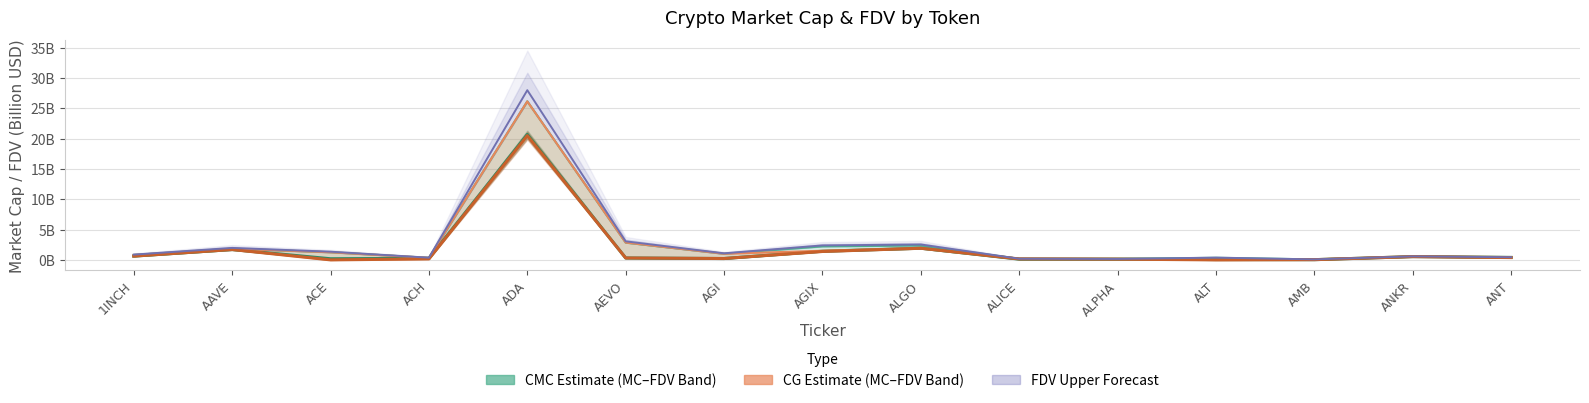

Rank the series by their maximum value, from highest to lowest.

FDV Upper Band, CMC FDV, CG FDV, CMC MarketCap, CG MarketCap